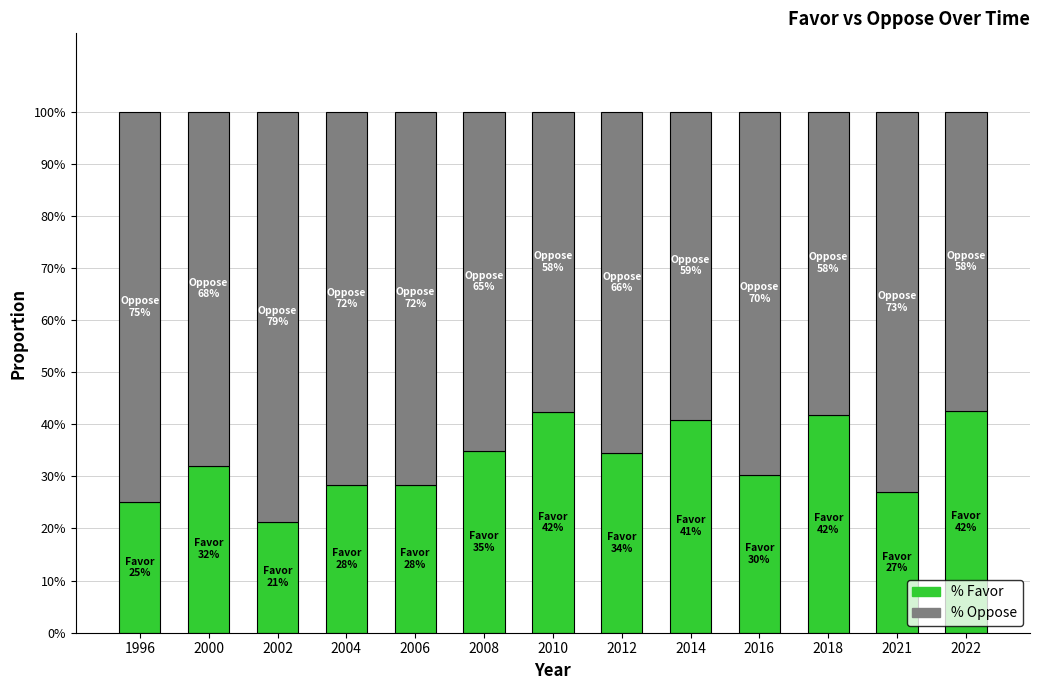

What are all the series names shown in the legend?

% Favor, % Oppose